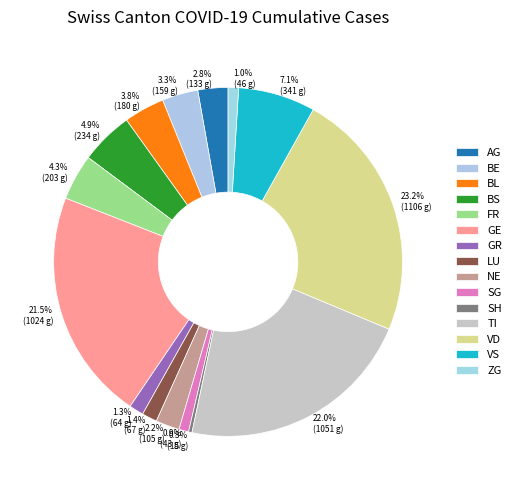

Does any single category account for the majority?

No